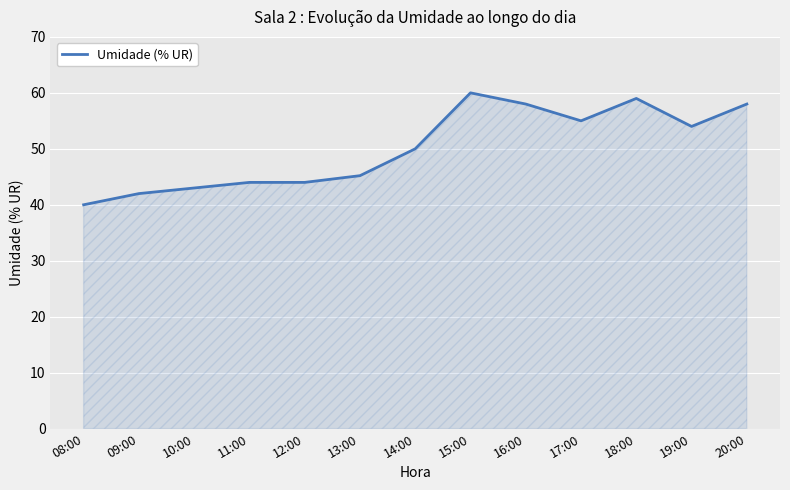

Reading right to left, extract all data points from this chart.

58.0	54.0	59.0	55.0	58.0	60.0	50.0	45.2	44.0	44.0	43.0	42.0	40.0